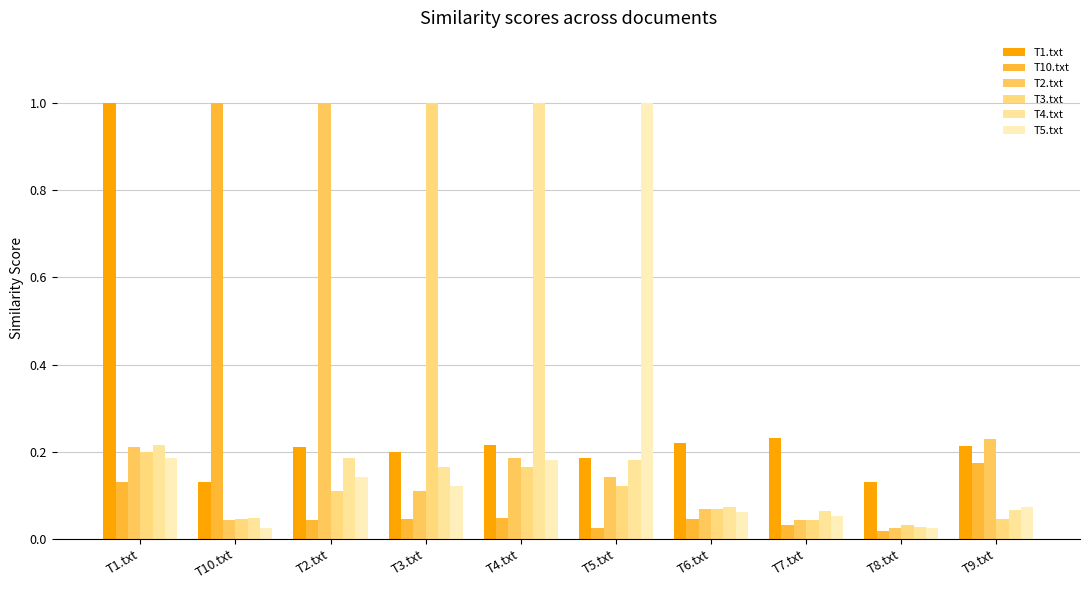

At how many categories does at least one series exceed 0?

10